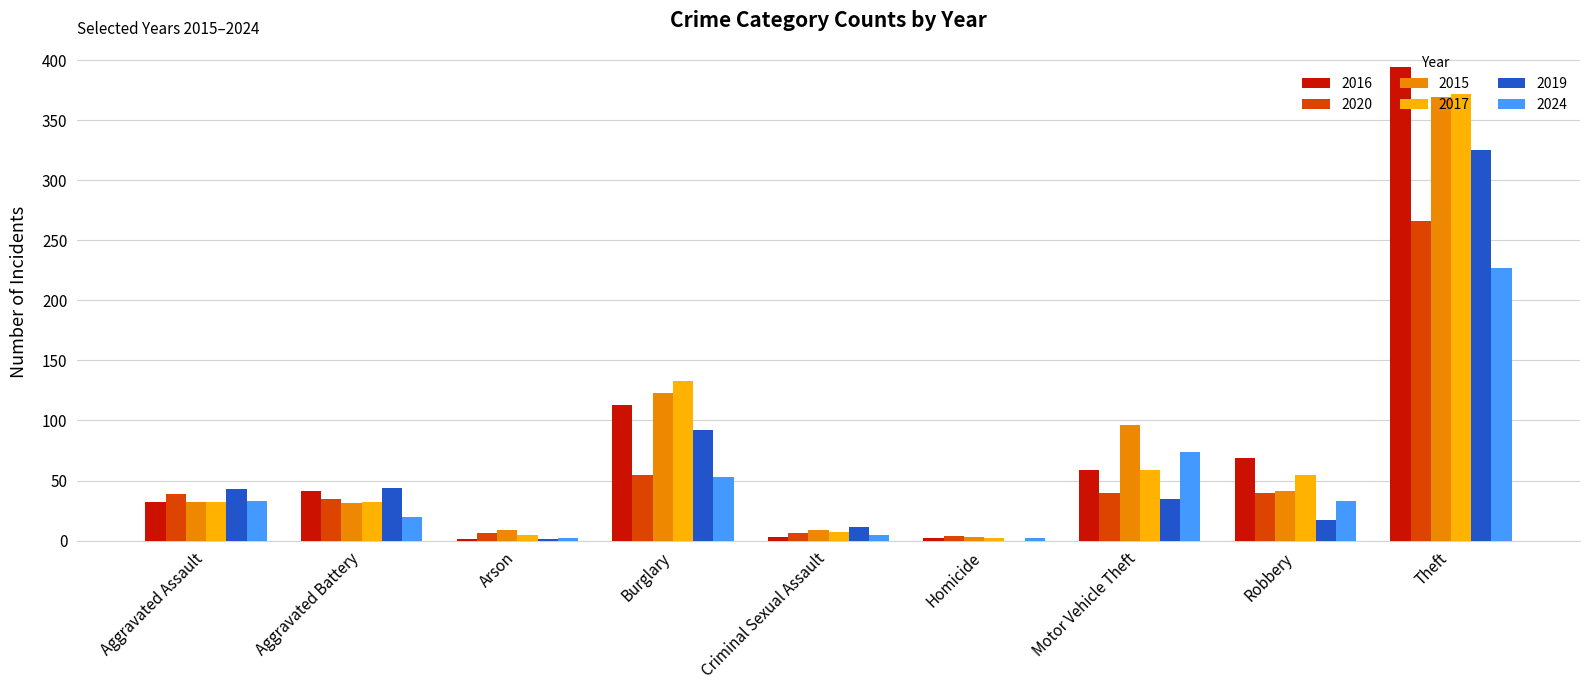

Is it true that 2024 equals 20 at Aggravated Battery?

True